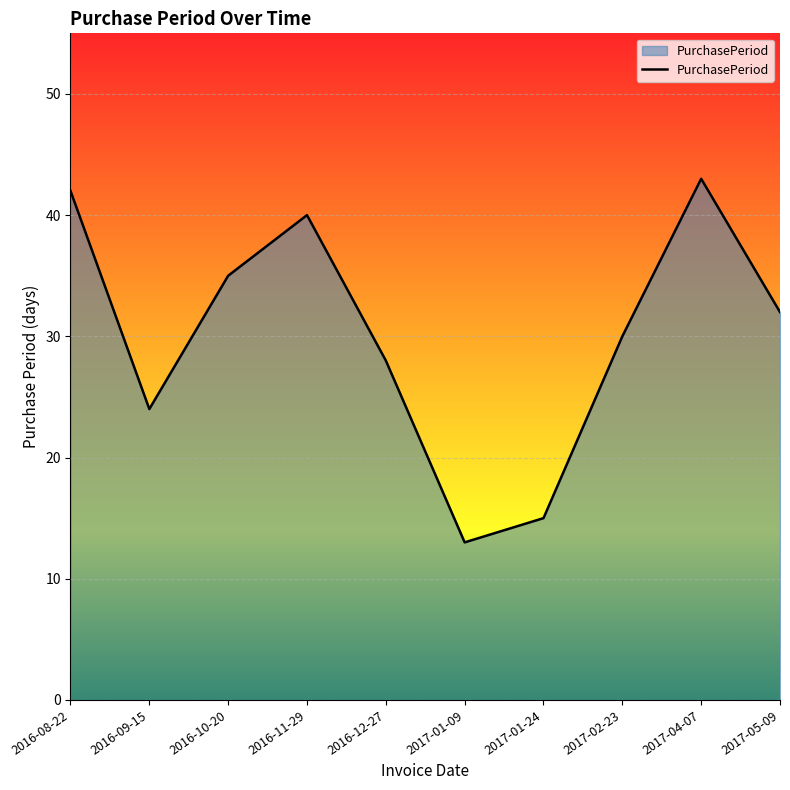

How many lines are shown in the chart?

1